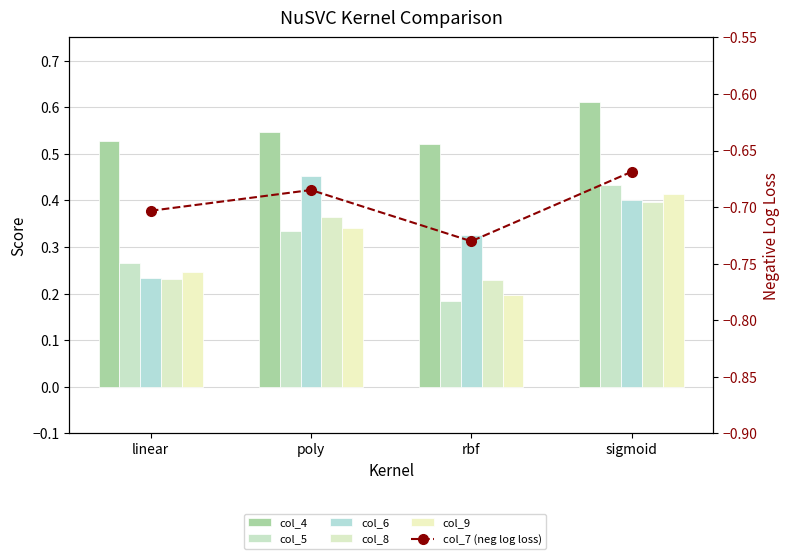

Which series changed the most between poly and sigmoid?

col_5